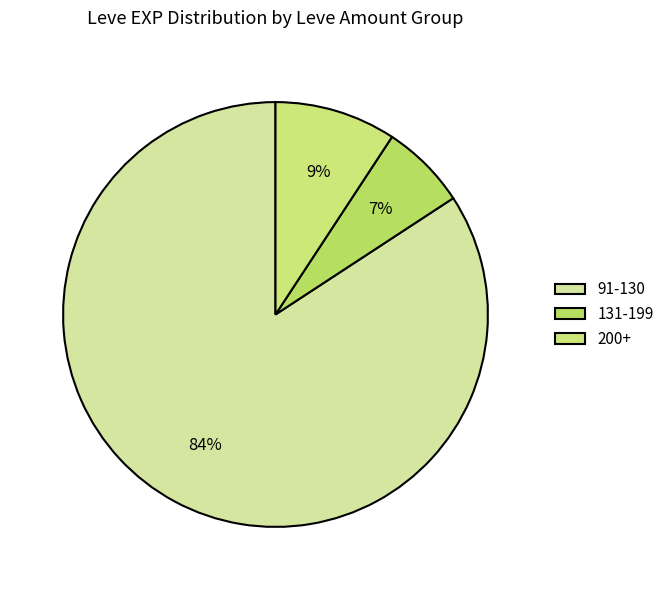

How many slices are in this pie chart?

3